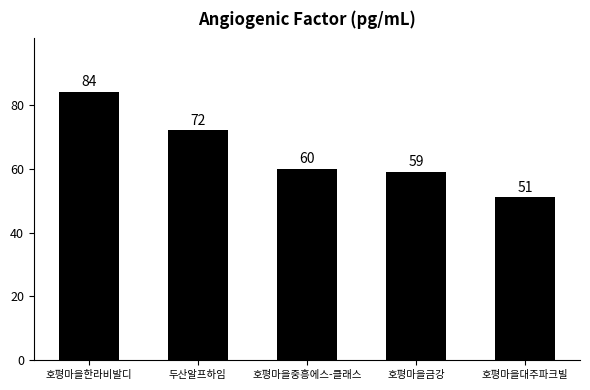

Is it true that the value at 호평마을대주파크빌 is 76?

False